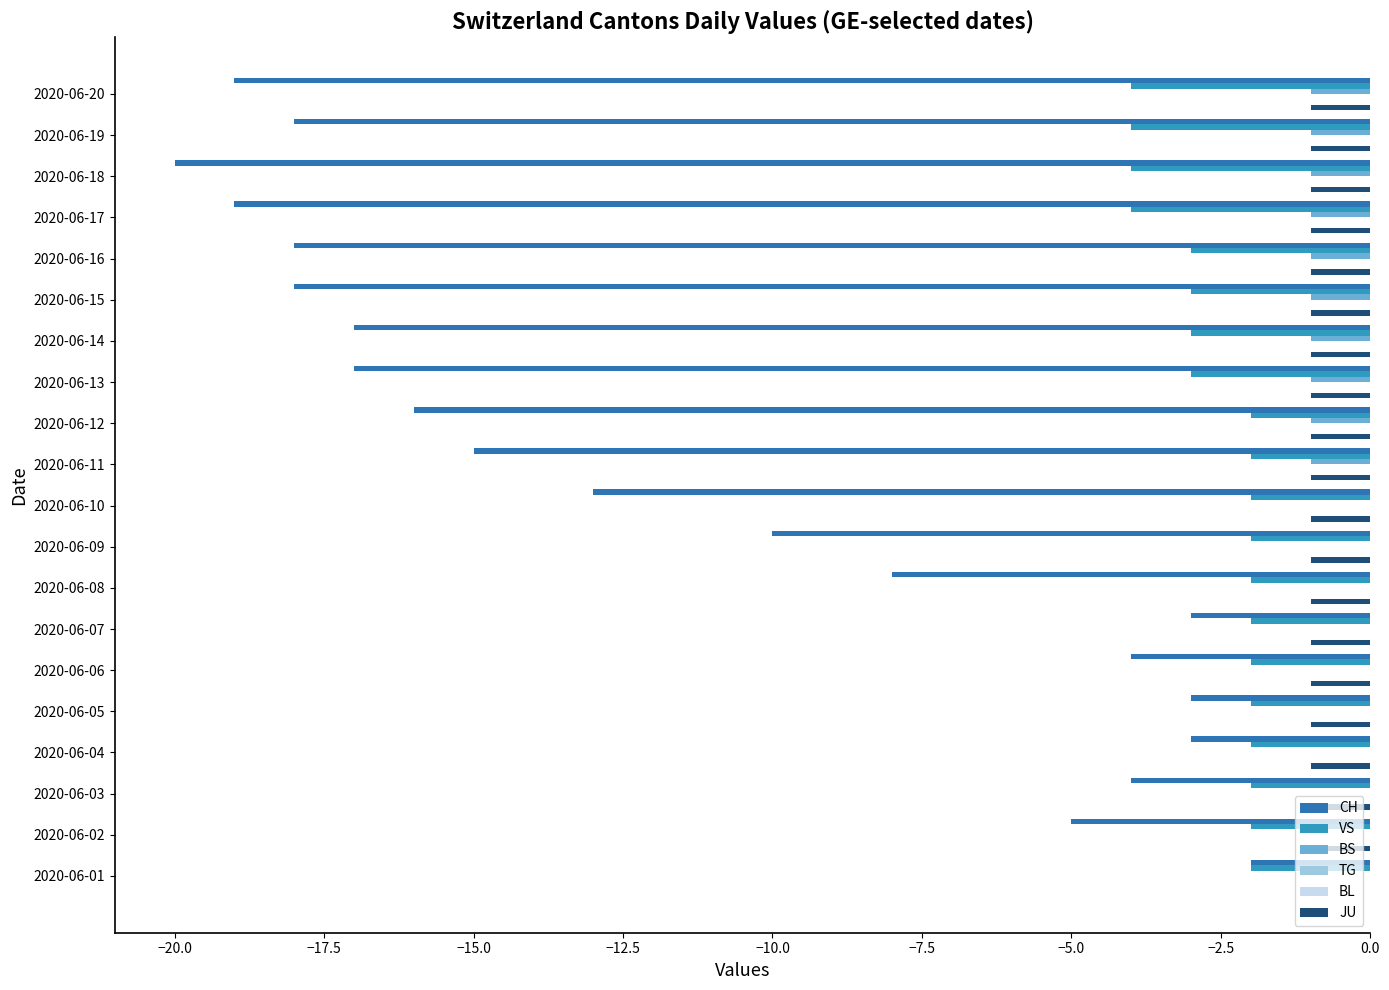

How many groups of bars are there?

20